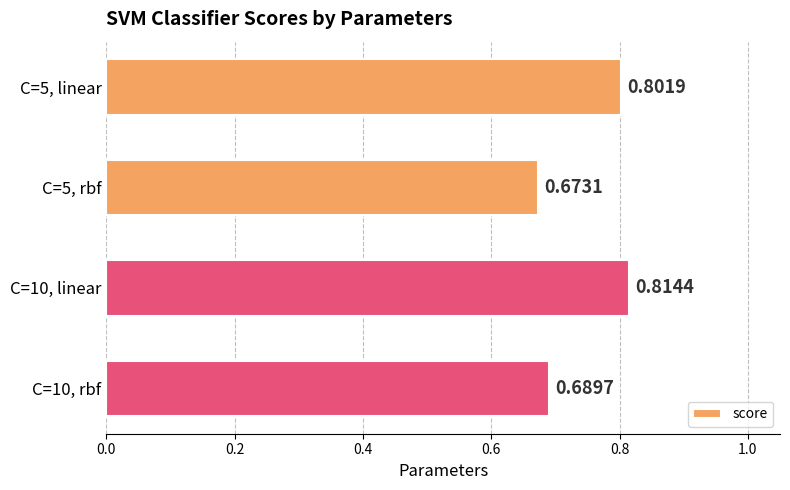

What is the difference between the maximum and second lowest values?

0.1